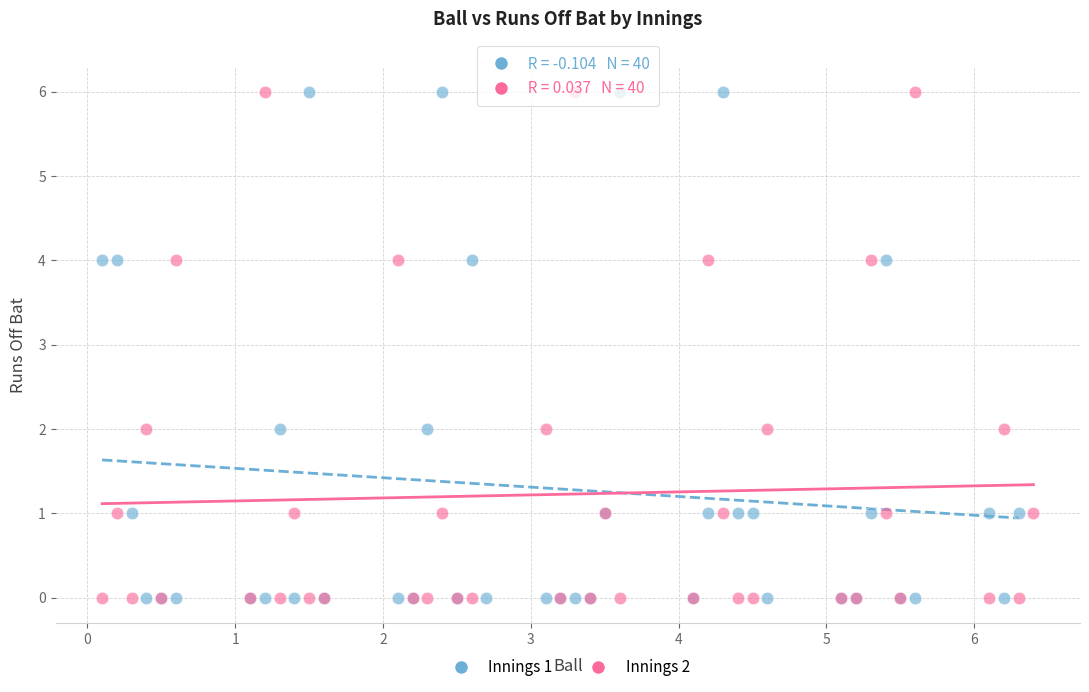

What are all the series names shown in the legend?

Innings 1, Innings 2